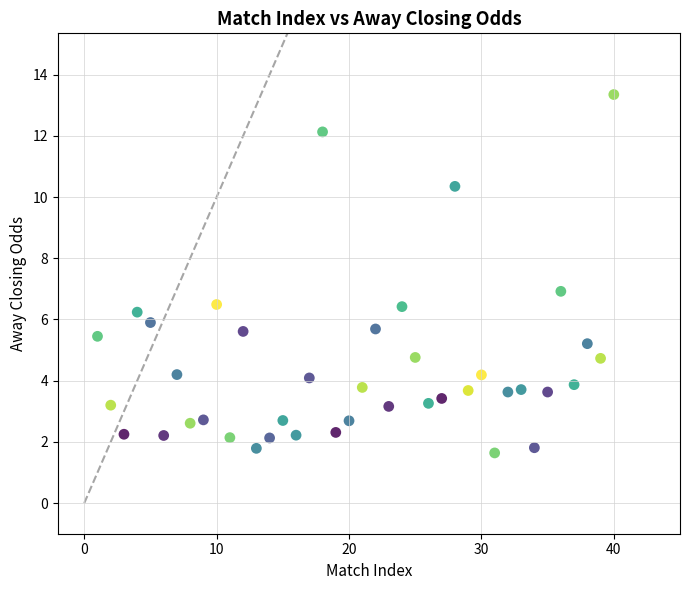

What is the range of X values (max minus min)?

39.0